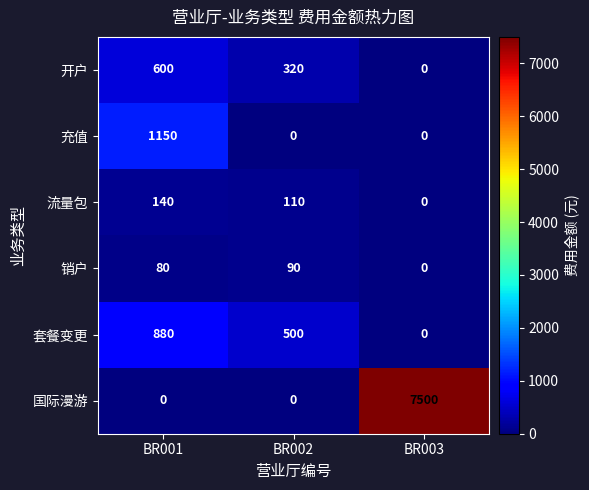

What is the sum of all 开户 values?

920